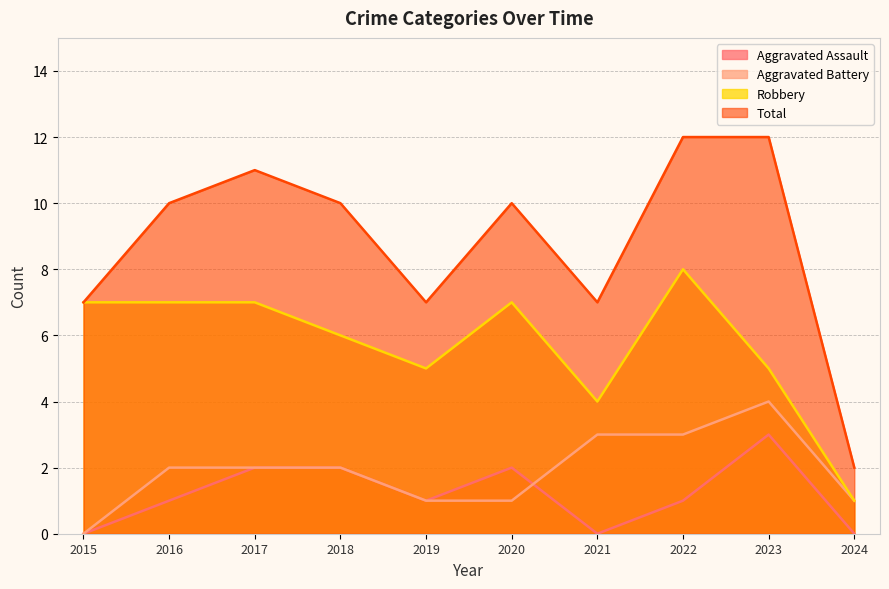

Which series has the widest spread of values?

Total